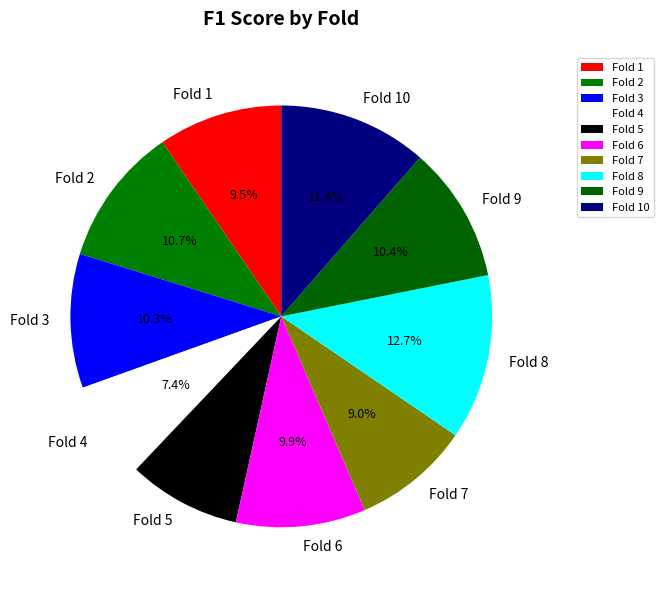

Which slice is the smallest?

Fold 4